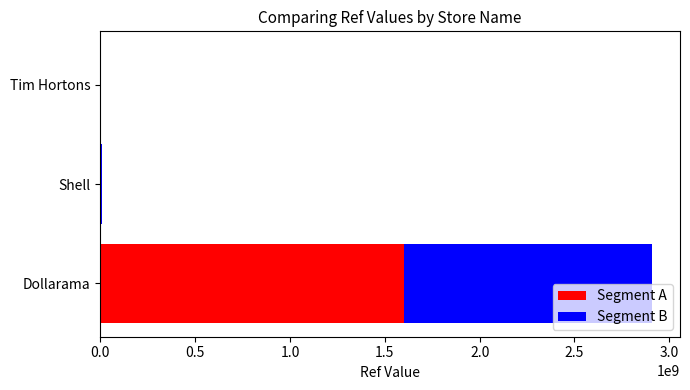

Which category has the highest value in the Segment A series?

Dollarama